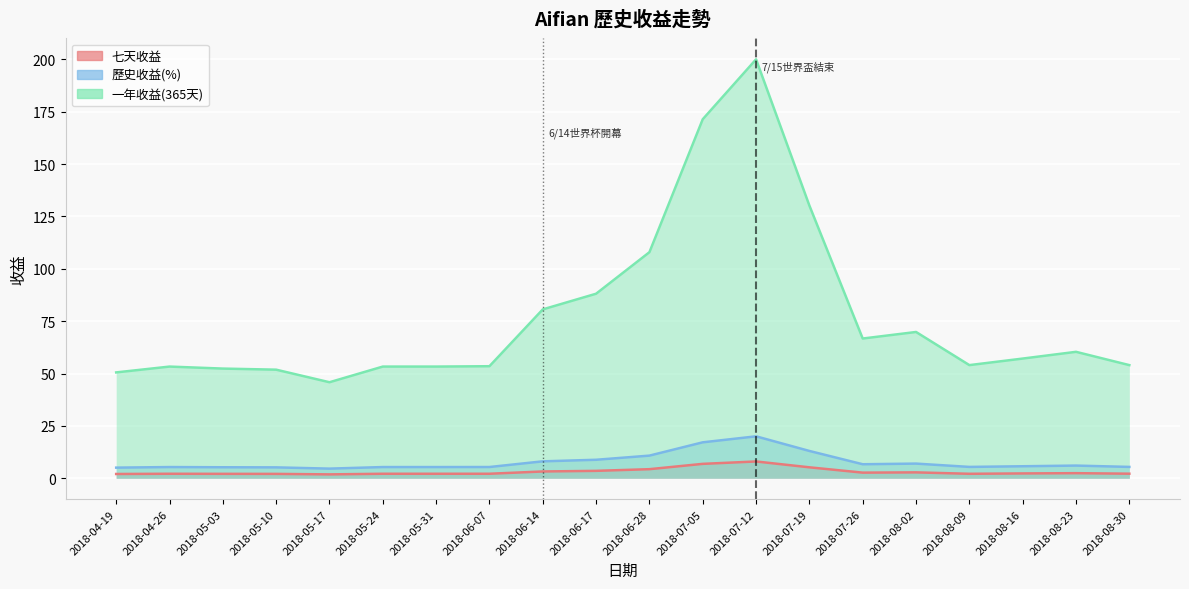

How many values in the 七天收益 series exceed 2?

19